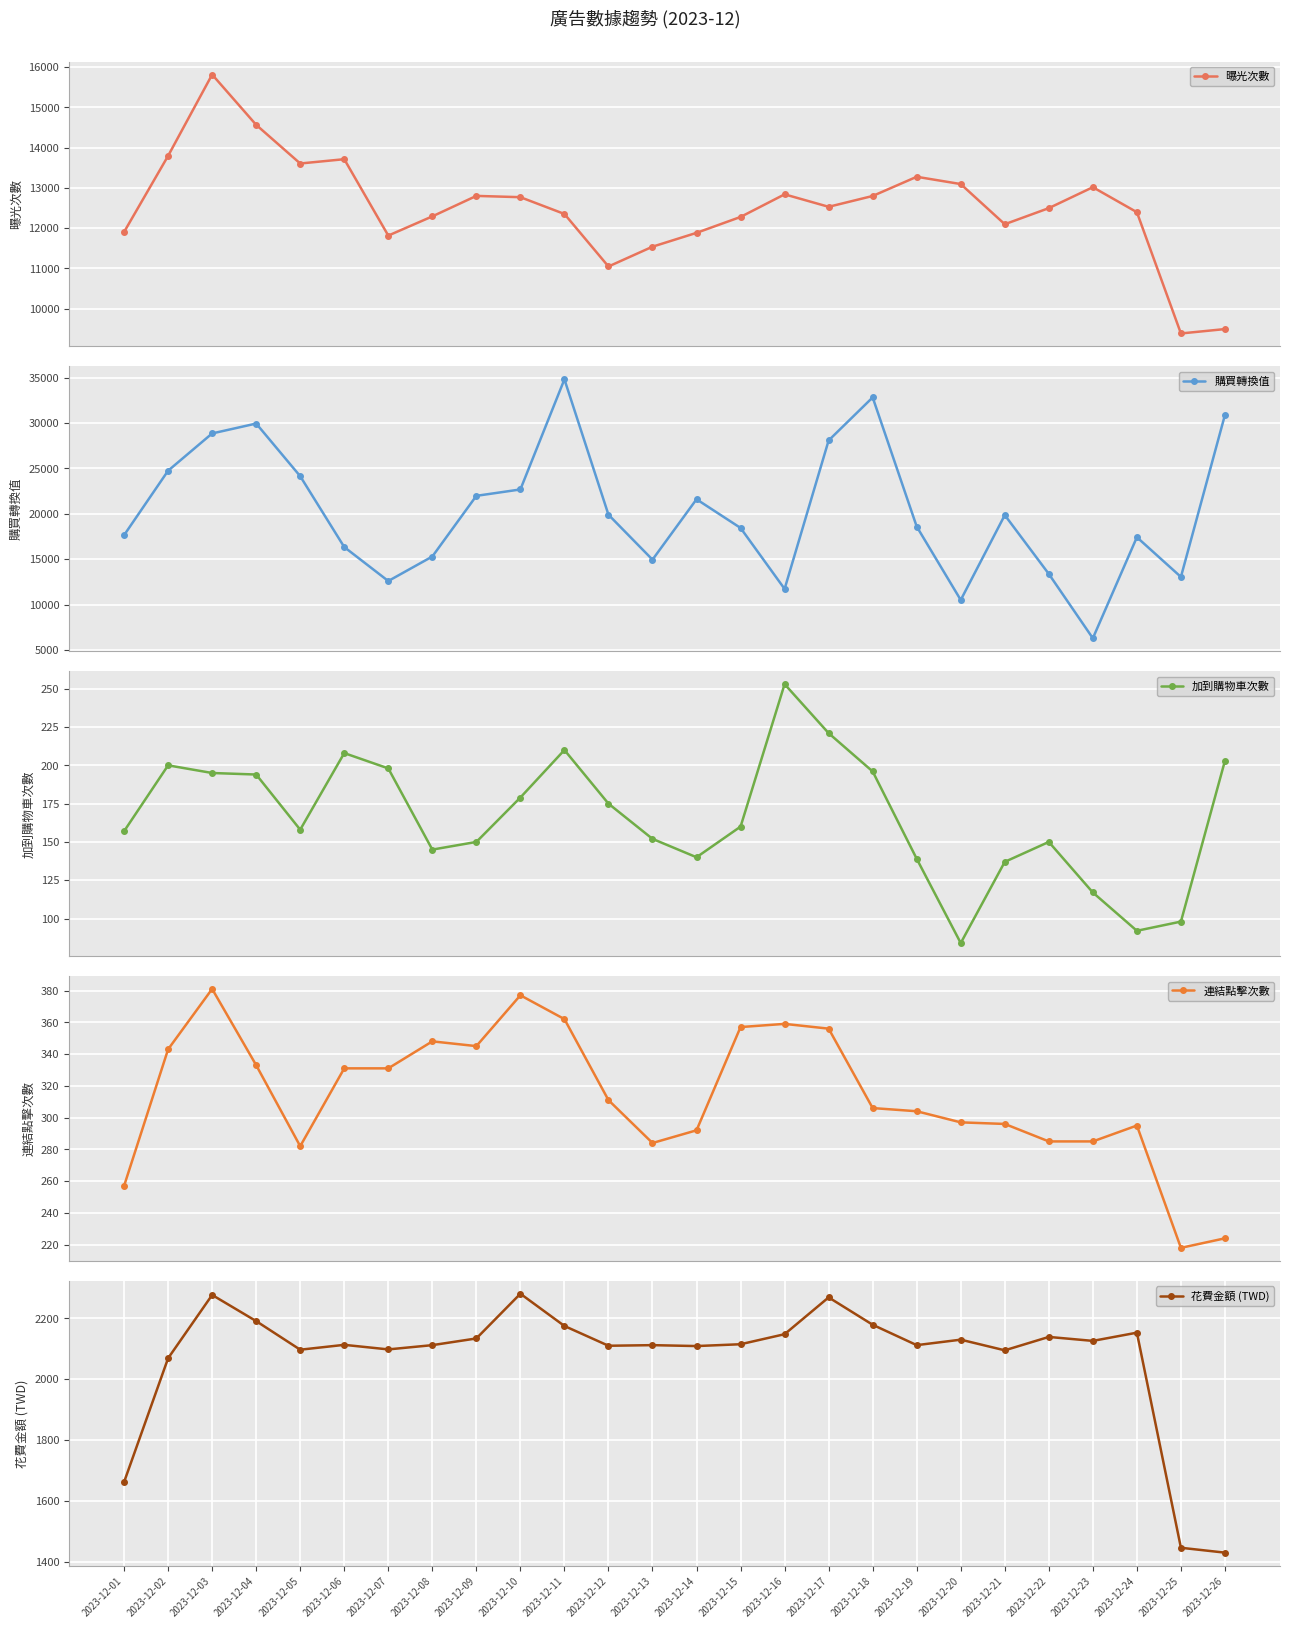

How many lines are shown in the chart?

5